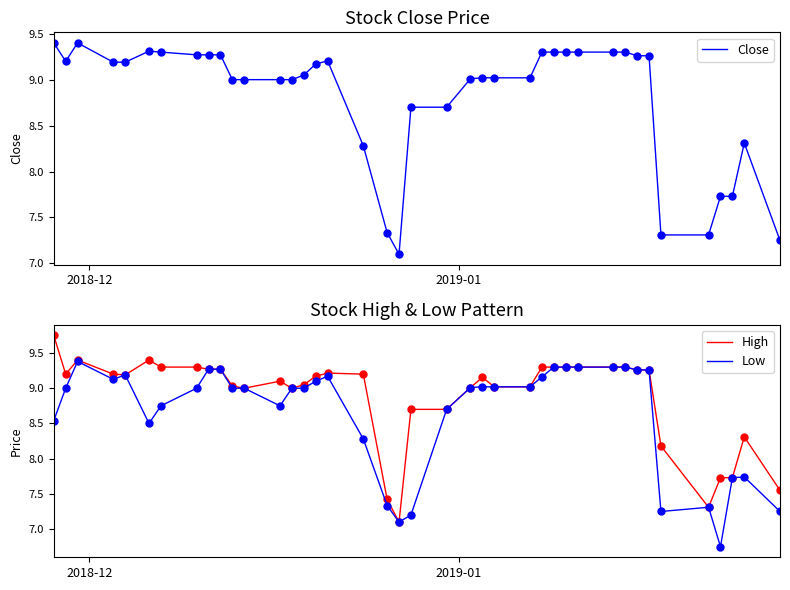

How many interior local peaks does the Close series have?

4